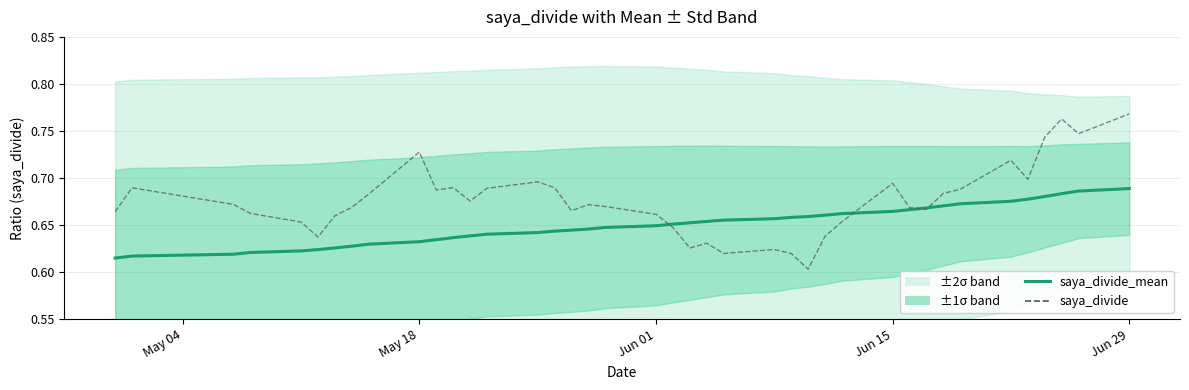

How many lines are shown in the chart?

2